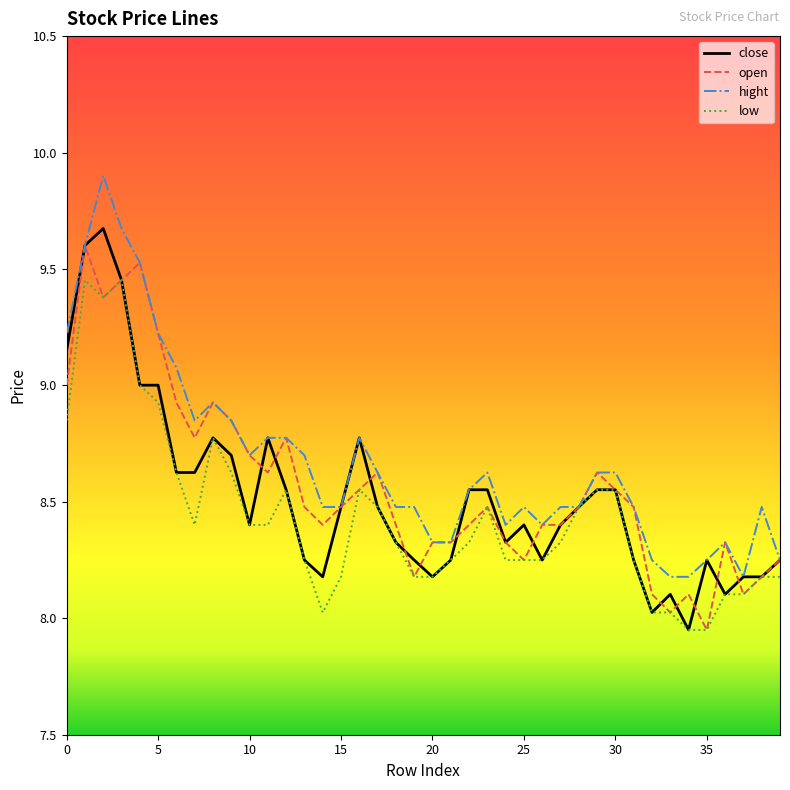

What is the difference between the second highest and second lowest values in the close series?

1.6